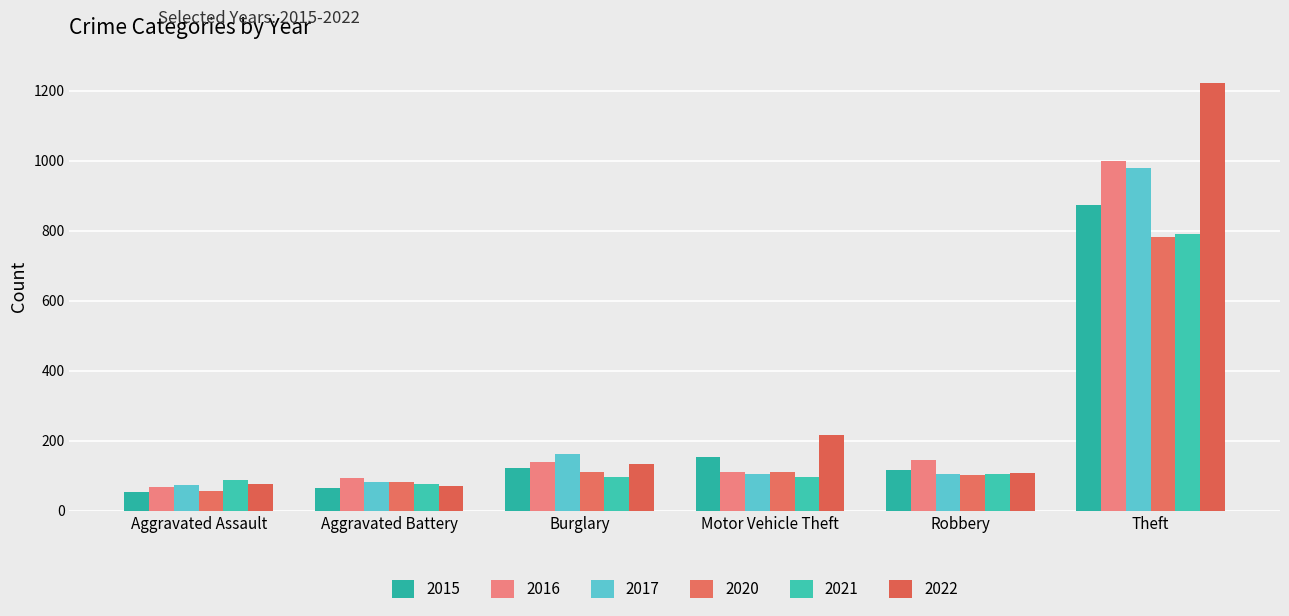

Does the chart contain stacked bars?

No